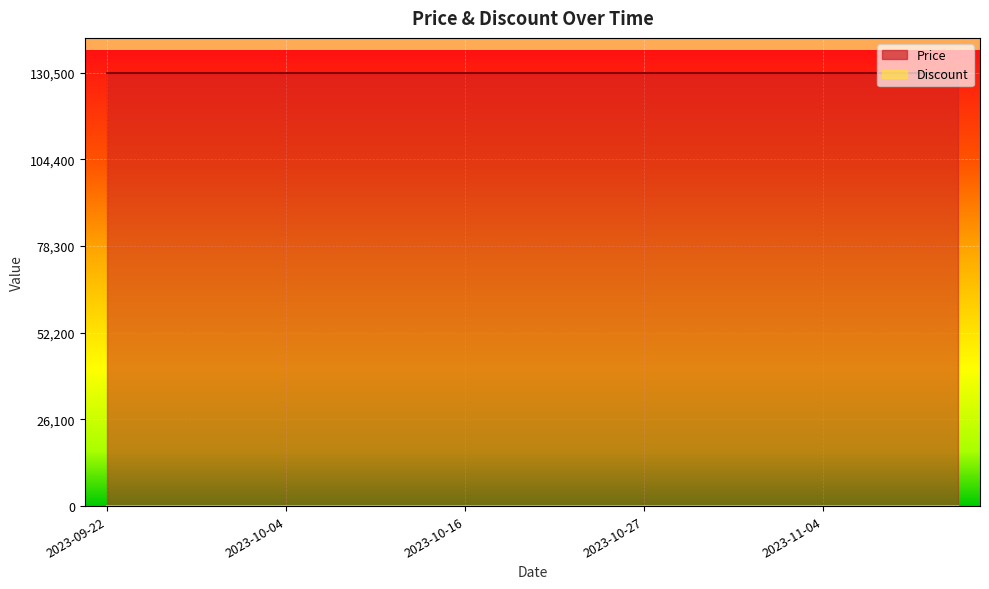

Which series has the largest total across all categories?

Price